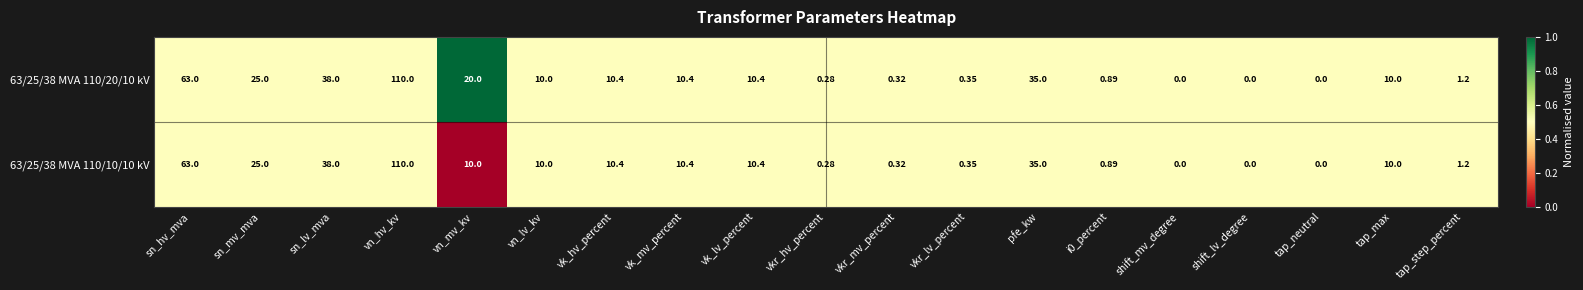

Is the value of 63/25/38 MVA 110/10/10 kV at shift_lv_degree greater than the value of 63/25/38 MVA 110/20/10 kV at sn_hv_mva?

No